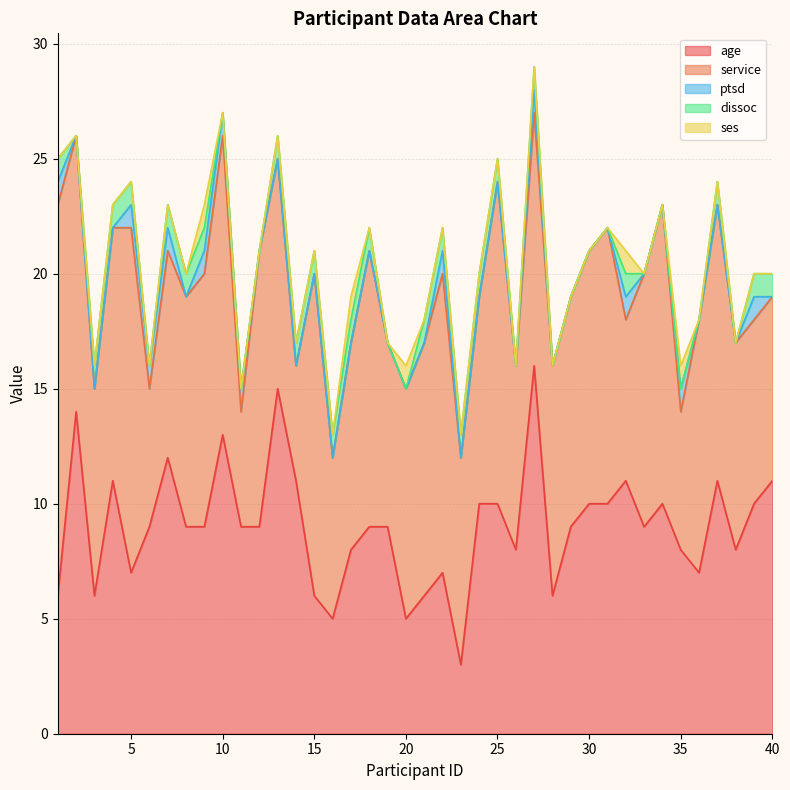

Is it true that age equals 6 at 1?

True